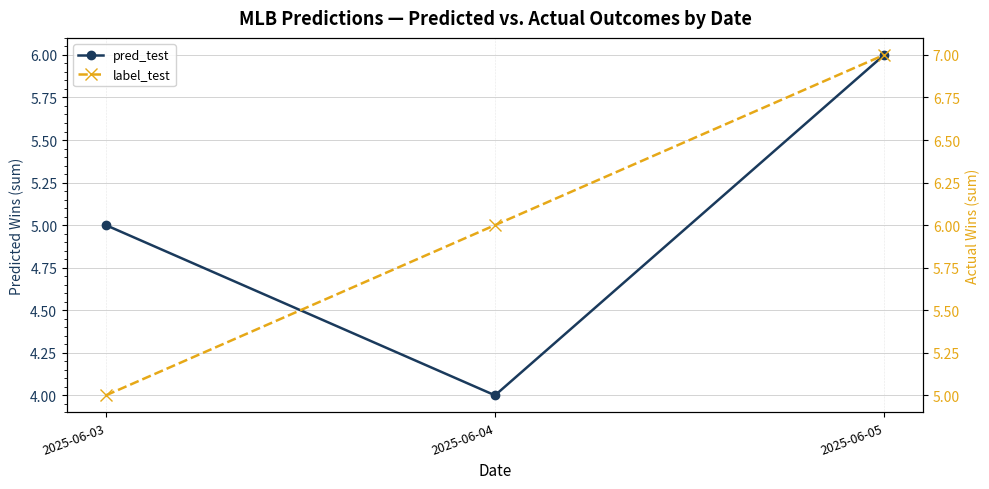

The label_test series shows 6 at 2025-06-04. True or false?

True